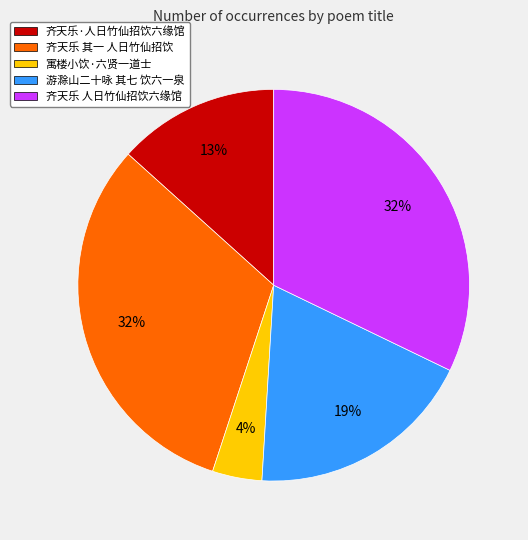

Which slice is the smallest?

寓楼小饮·六贤一道士